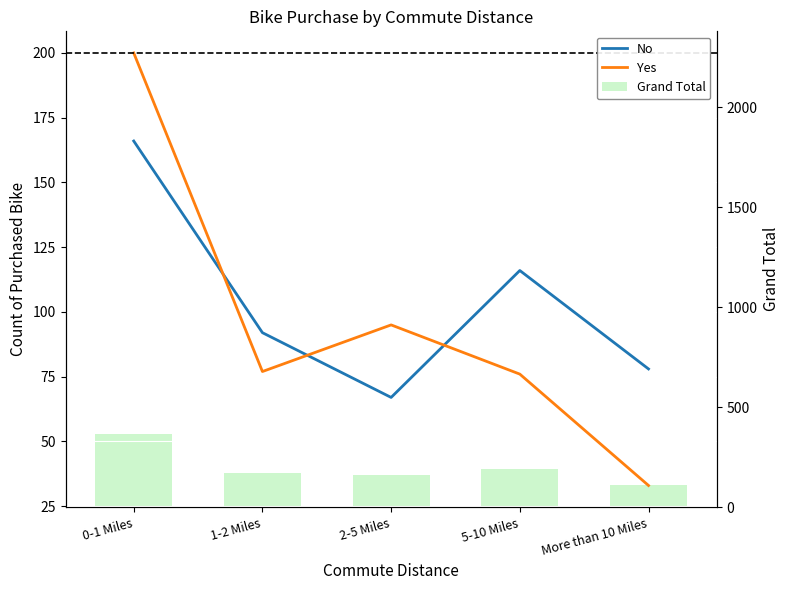

At 0-1 Miles, list the series in order from smallest to largest.

No, Yes, Grand Total